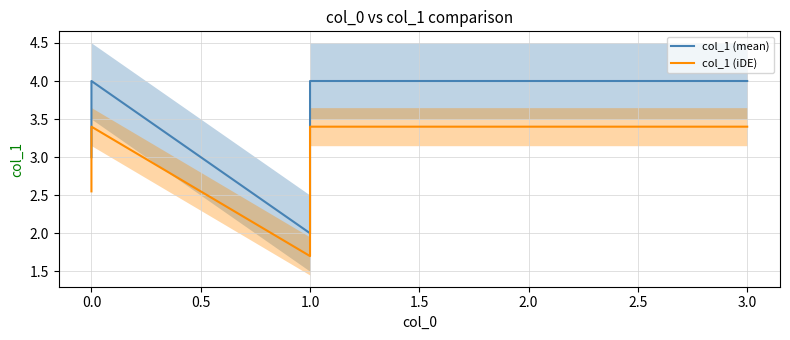

How many data points in col_1 (iDE) are above 3?

4